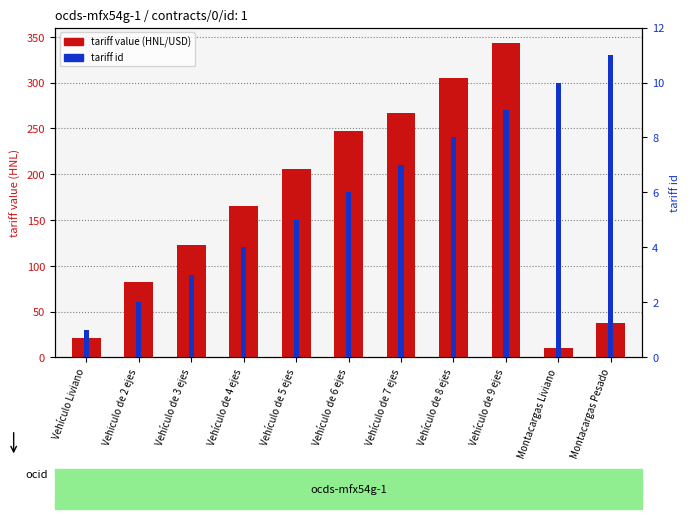

How many bars are there in total?

22